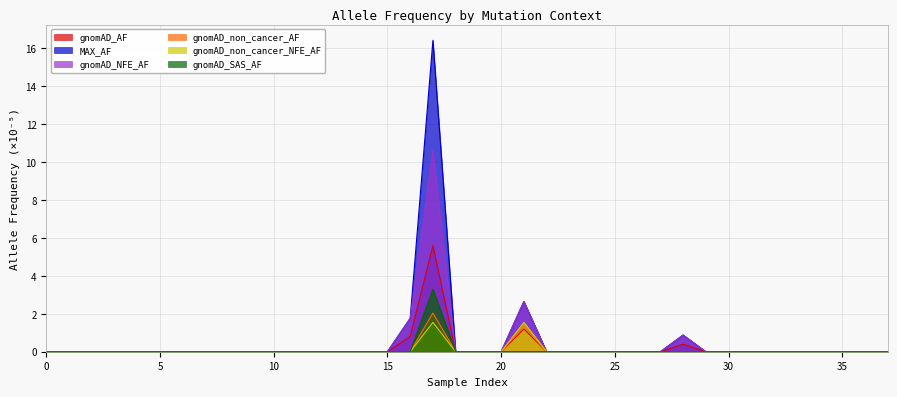

What is the difference between the second highest and second lowest values in the gnomAD_NFE_AF series?

2.6